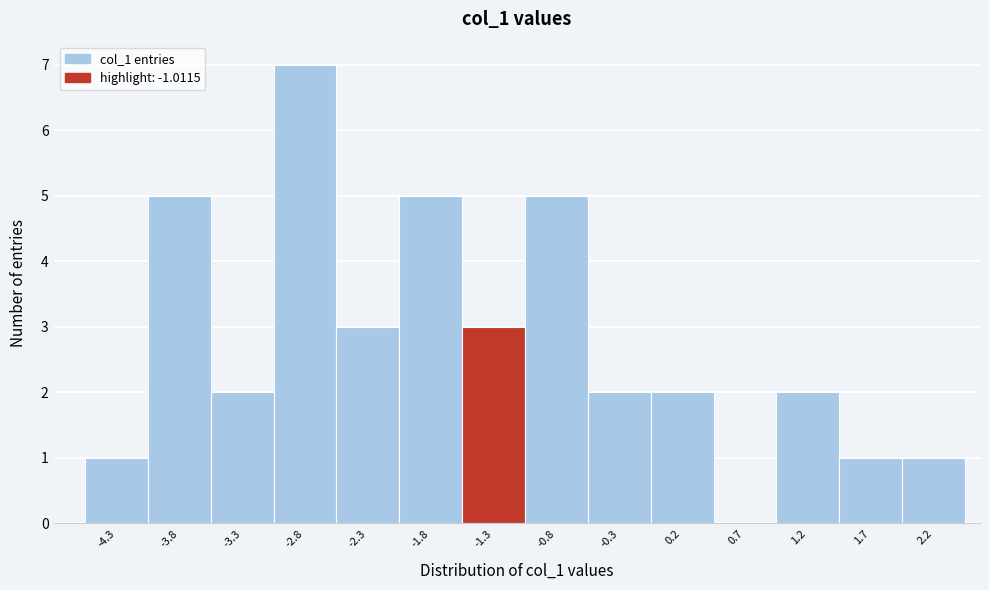

Reading left to right, extract all data points from this chart.

-4.3=1	-3.8=5	-3.3=2	-2.8=7	-2.3=3	-1.8=5	-1.3=3	-0.8=5	-0.3=2	0.2=2	0.7=0	1.2=2	1.7=1	2.2=1